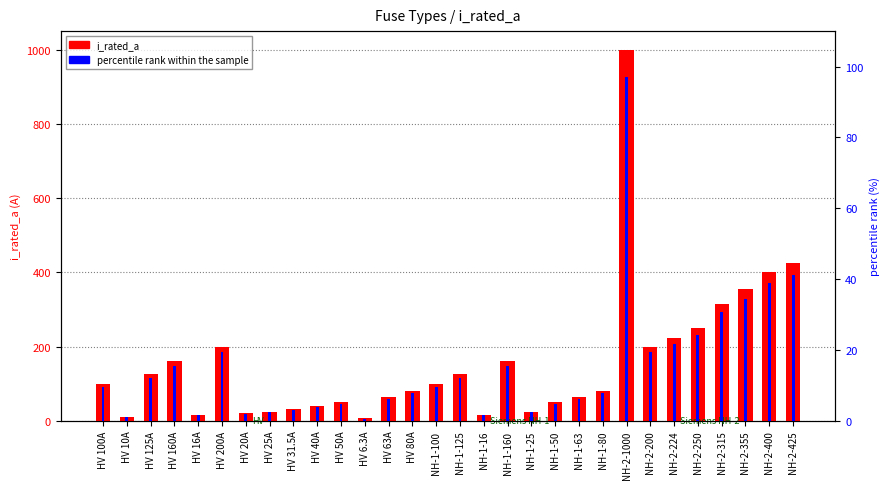

What is the value of the percentile rank within the sample bar at the 25th from the left?

21.7